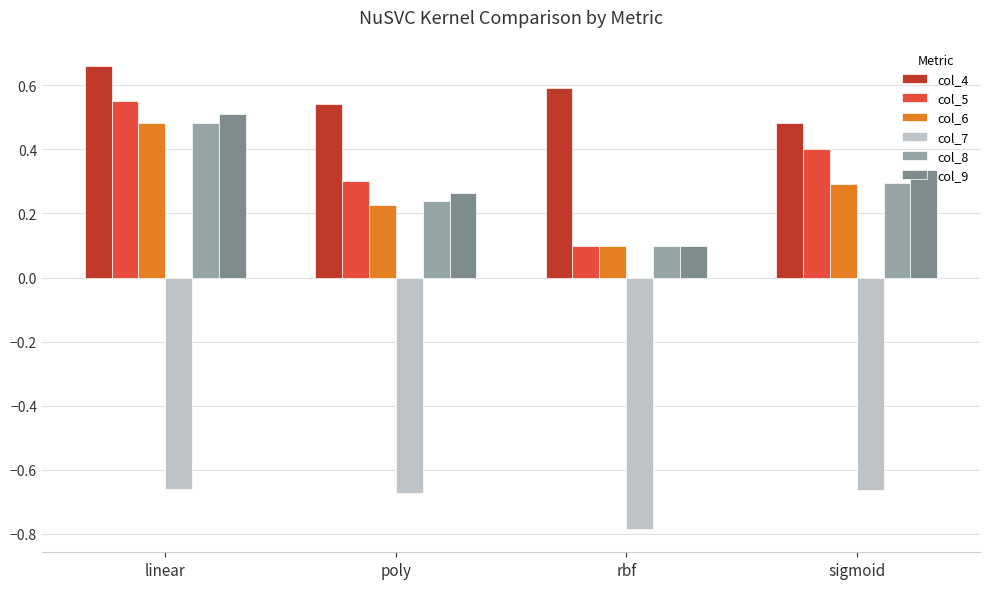

Which series has the largest range (max minus min)?

col_5